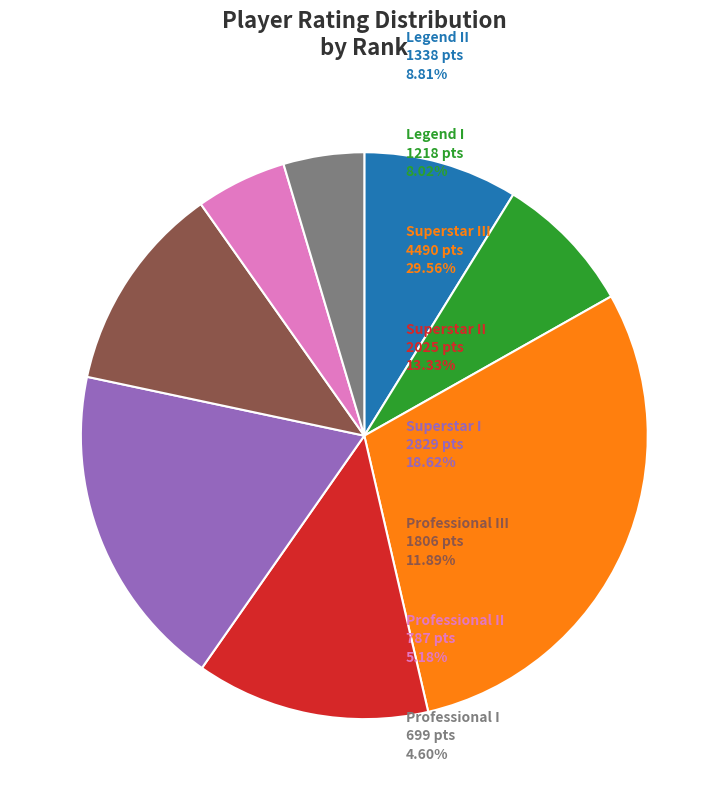

Is there a majority slice in this chart?

No